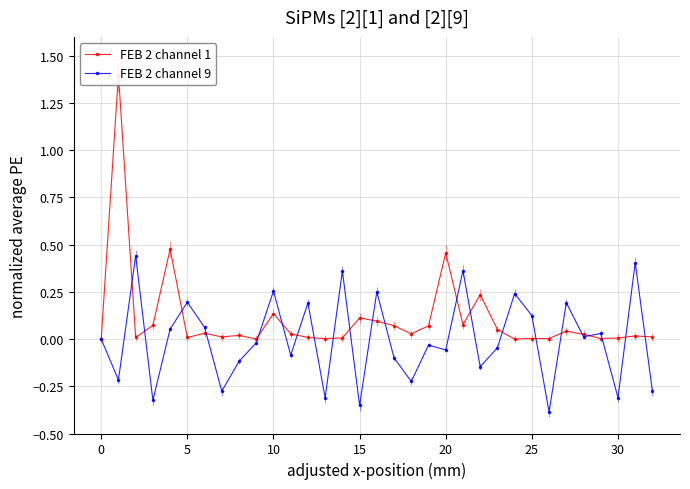

True or false: FEB 2 channel 9 and FEB 2 channel 1 cross at least once.

True